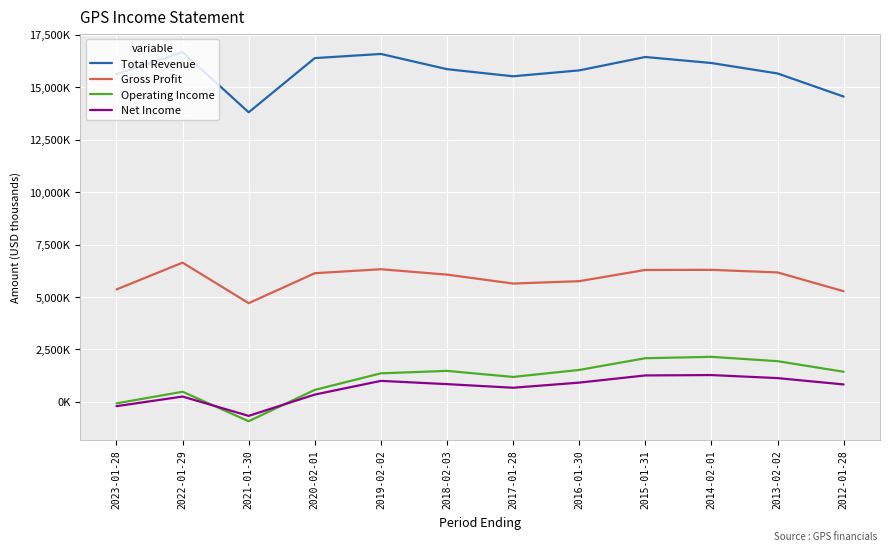

Between 2019-02-02 and 2018-02-03, which series saw the biggest shift?

Total Revenue